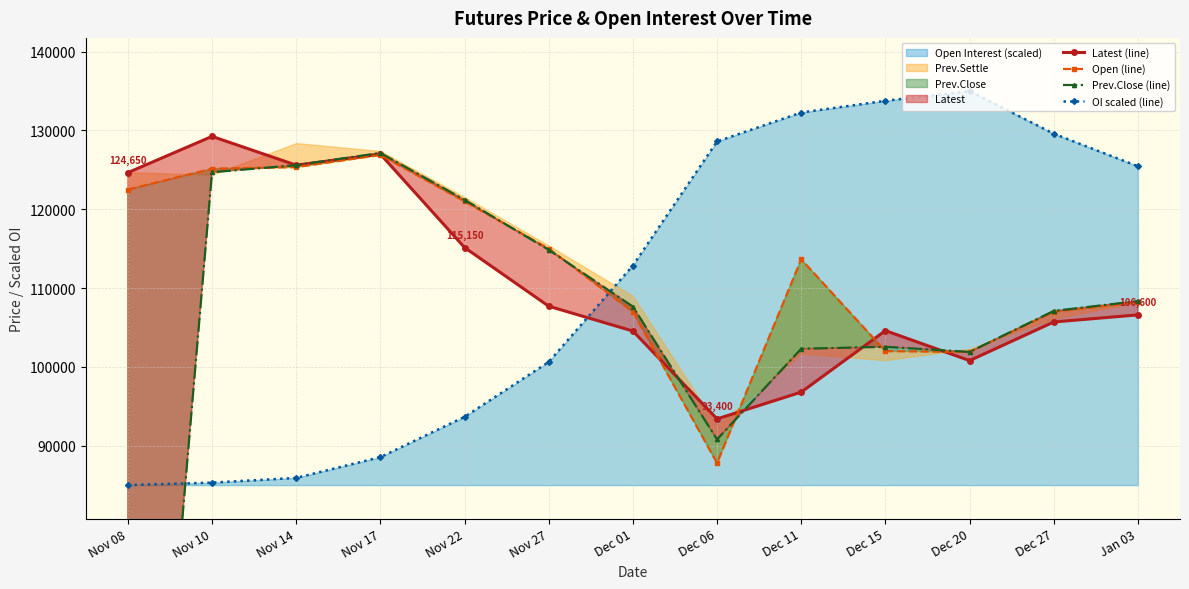

Is it true that Latest (line) equals 136259.3 at Dec 11?

False